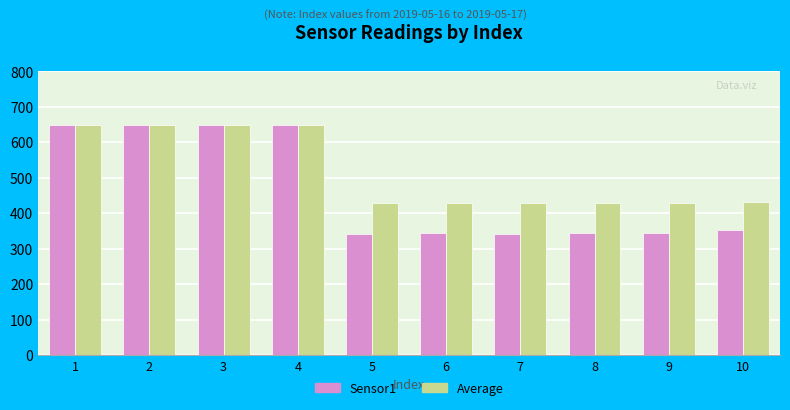

What is the value of the Sensor1 bar at the 8th from the left?

343.0